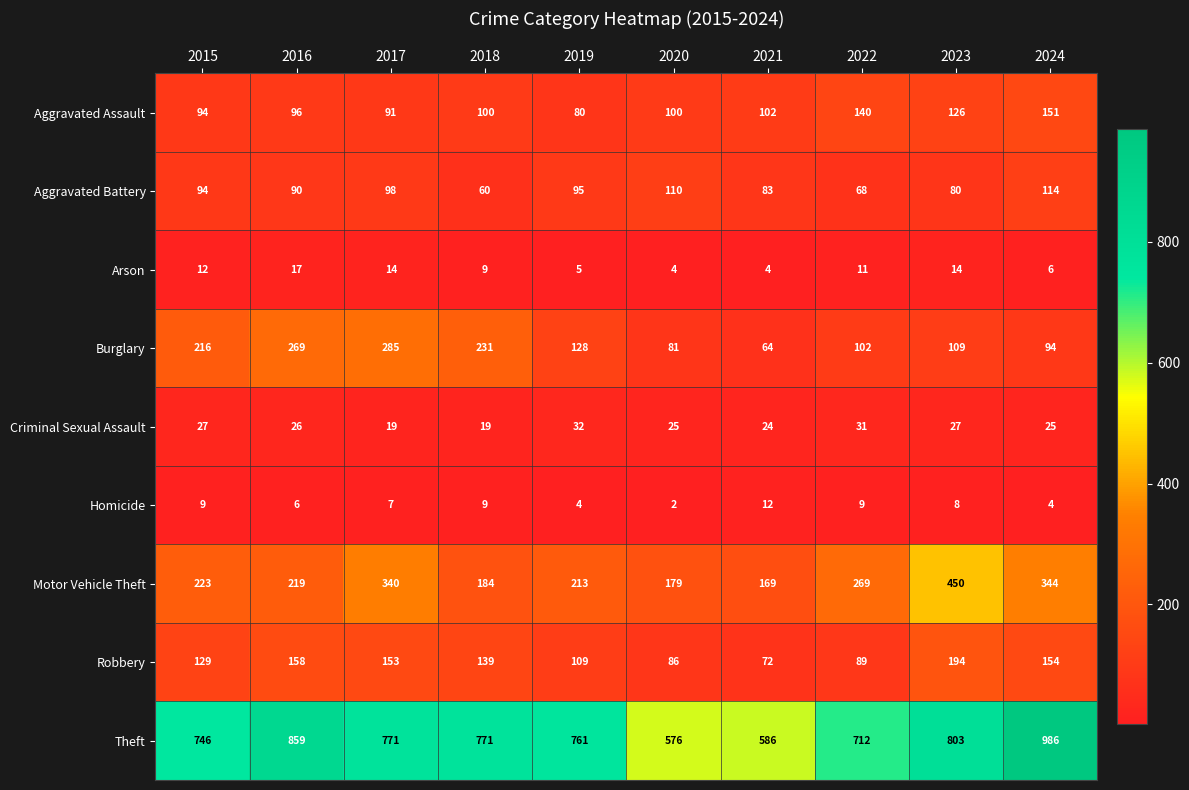

Is it true that Criminal Sexual Assault equals 33 at 2018?

False